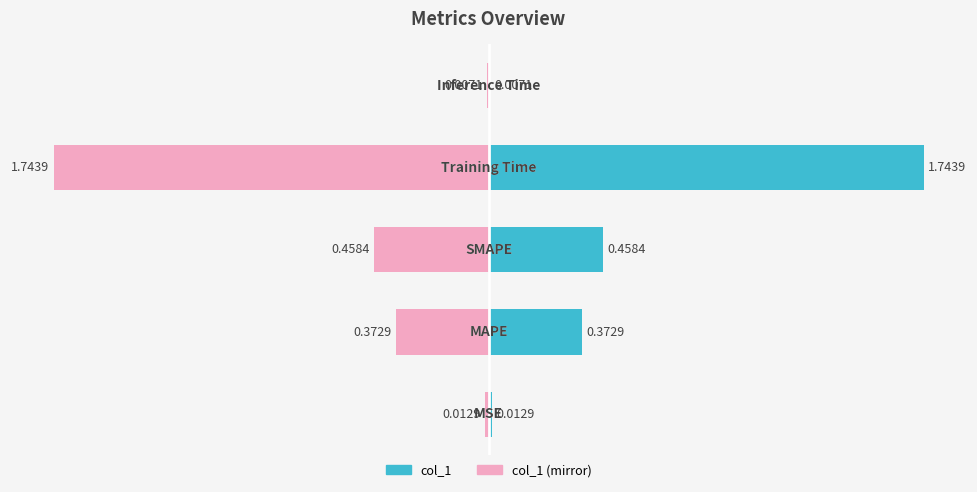

Reading left to right, what are all the values shown in this chart?

col_1: 0.0	0.4	0.5	1.7	0.0
col_1 (mirror): -0.0	-0.4	-0.5	-1.7	-0.0